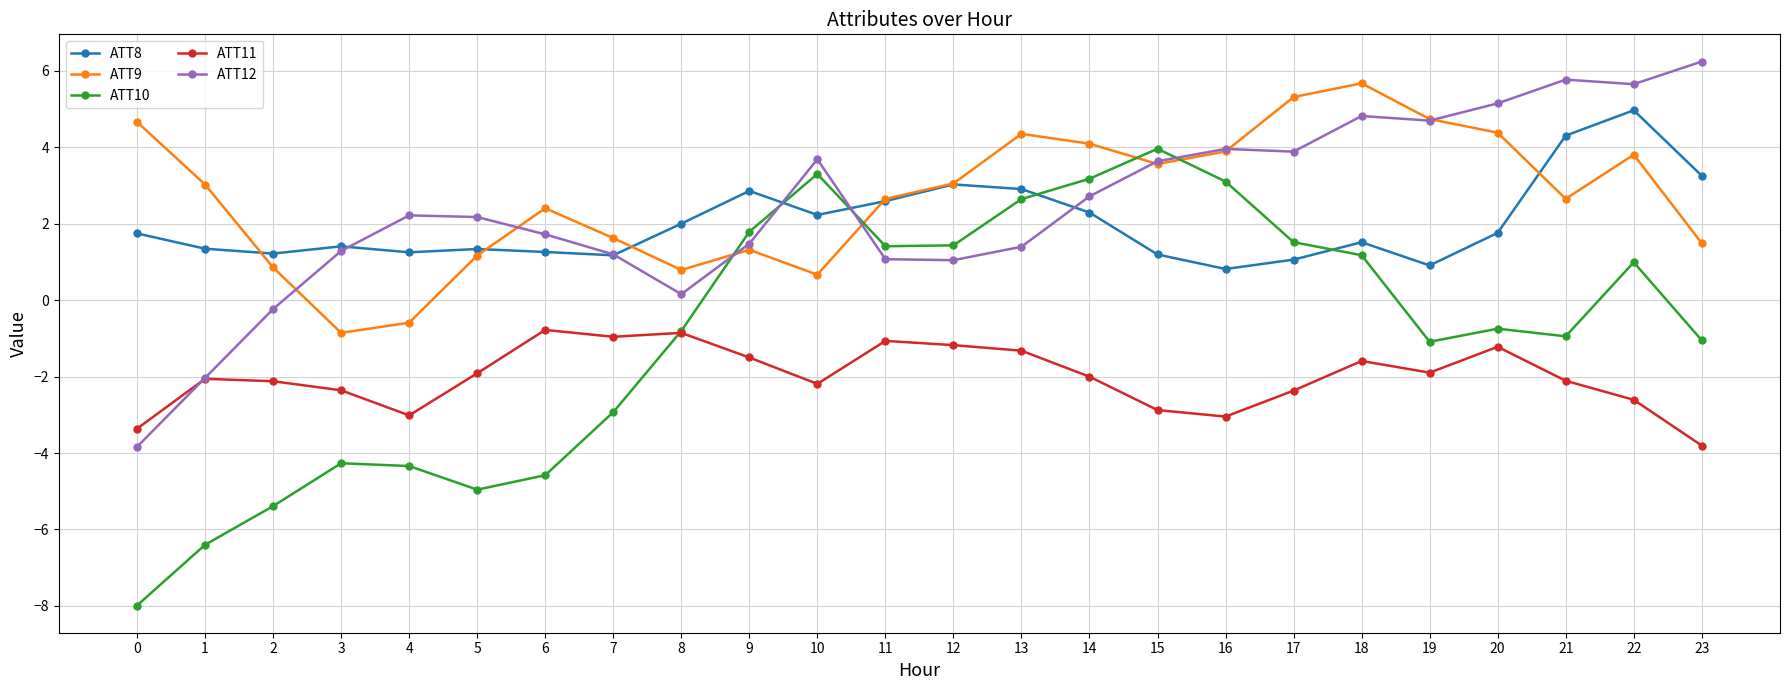

True or false: ATT12 has more than 1 points higher than both neighbors.

True